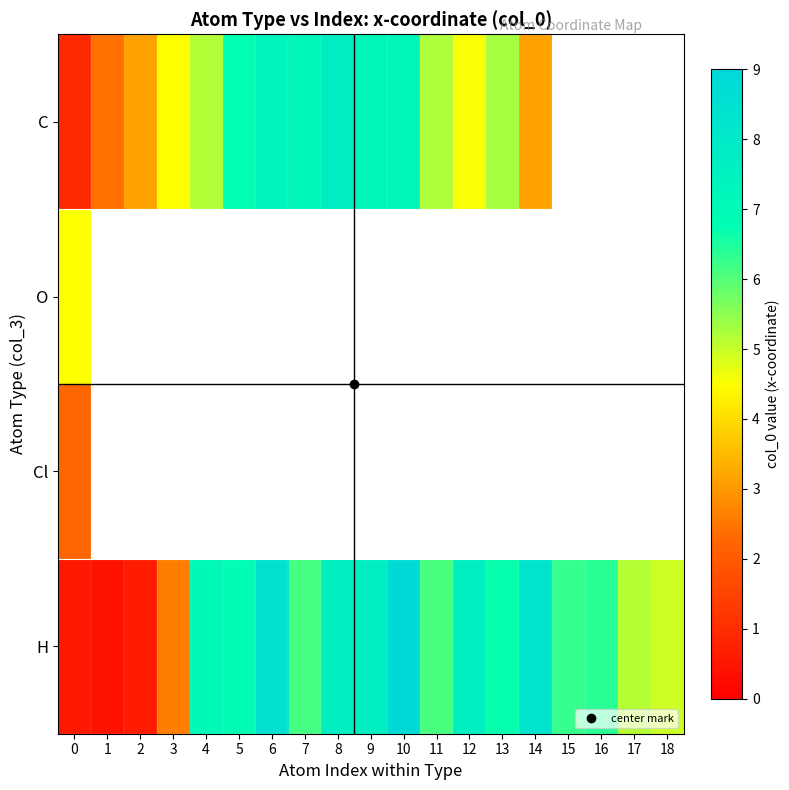

The H series shows 8.3 at 14. True or false?

True